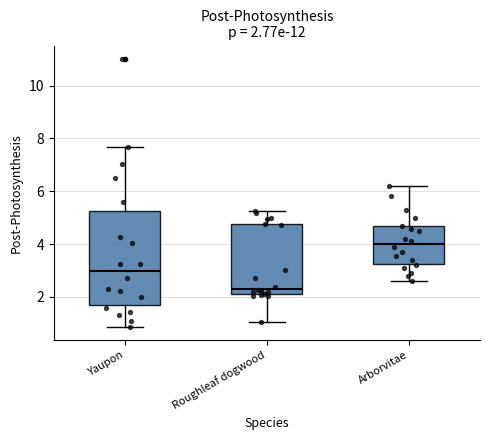

Which box has the lowest median line?

Roughleaf dogwood